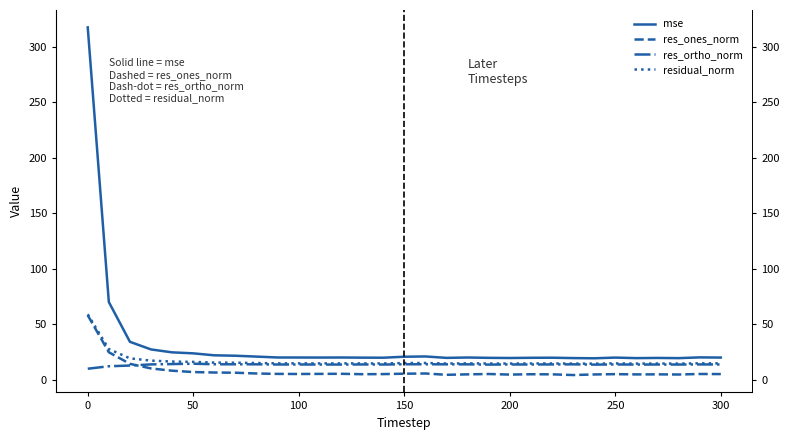

How many data points in res_ortho_norm are less than 13?

3